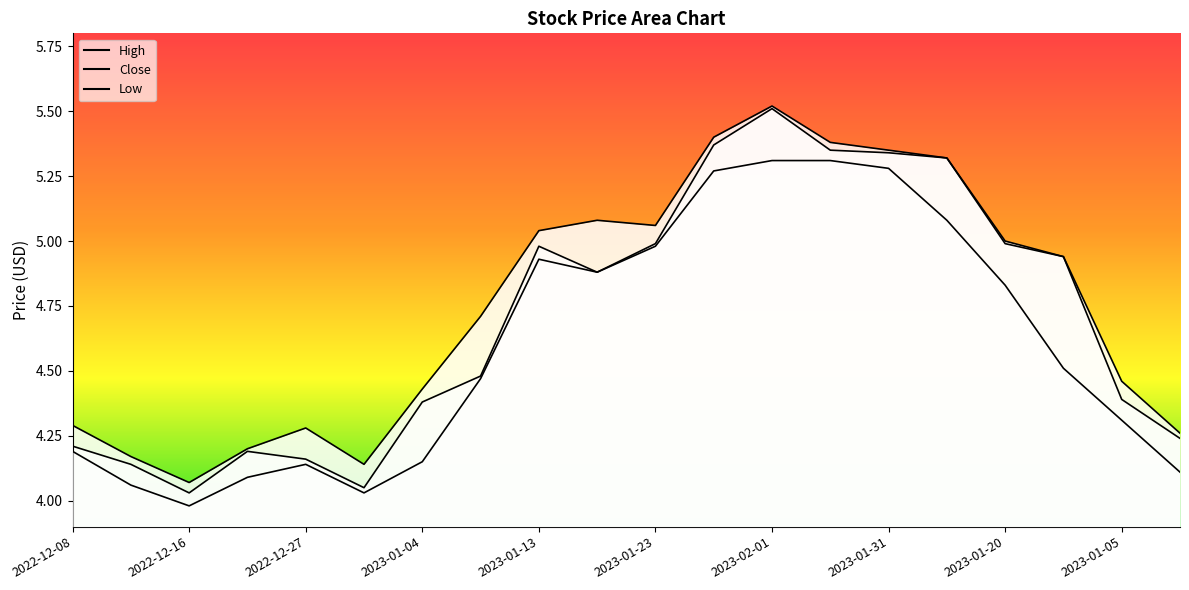

Reading left to right, extract all data points from this chart.

High: 4.3	4.2	4.1	4.2	4.3	4.1	4.4	4.7	5.0	5.1	5.1	5.4	5.5	5.4	5.3	5.3	5.0	4.9	4.5	4.3
Close: 4.2	4.1	4.0	4.2	4.2	4.1	4.4	4.5	5.0	4.9	5.0	5.4	5.5	5.3	5.3	5.3	5.0	4.9	4.4	4.2
Low: 4.2	4.1	4.0	4.1	4.1	4.0	4.2	4.5	4.9	4.9	5.0	5.3	5.3	5.3	5.3	5.1	4.8	4.5	4.3	4.1